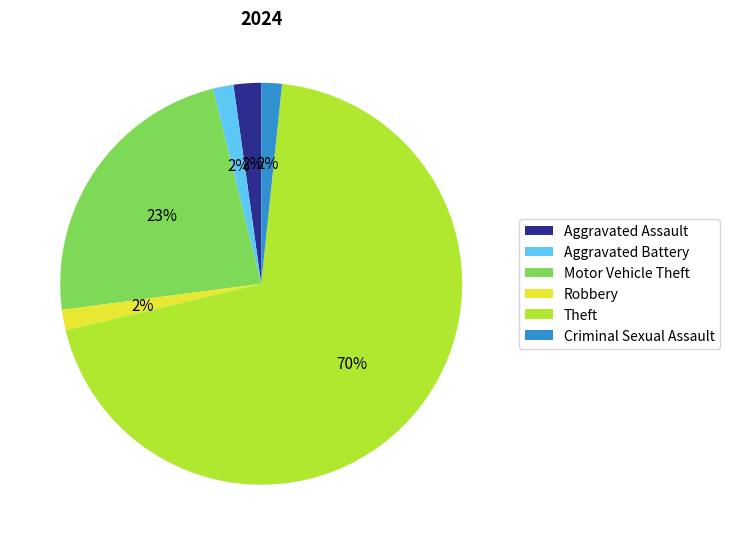

Which has a higher value, Robbery or Motor Vehicle Theft?

Motor Vehicle Theft